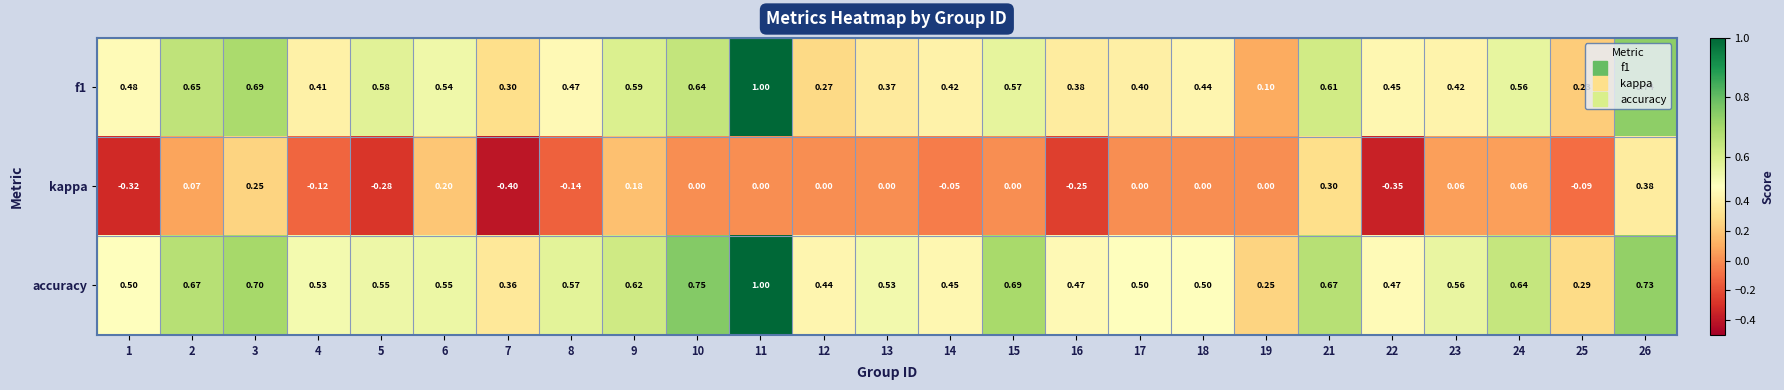

Which series changed the most between 15 and 21?

kappa